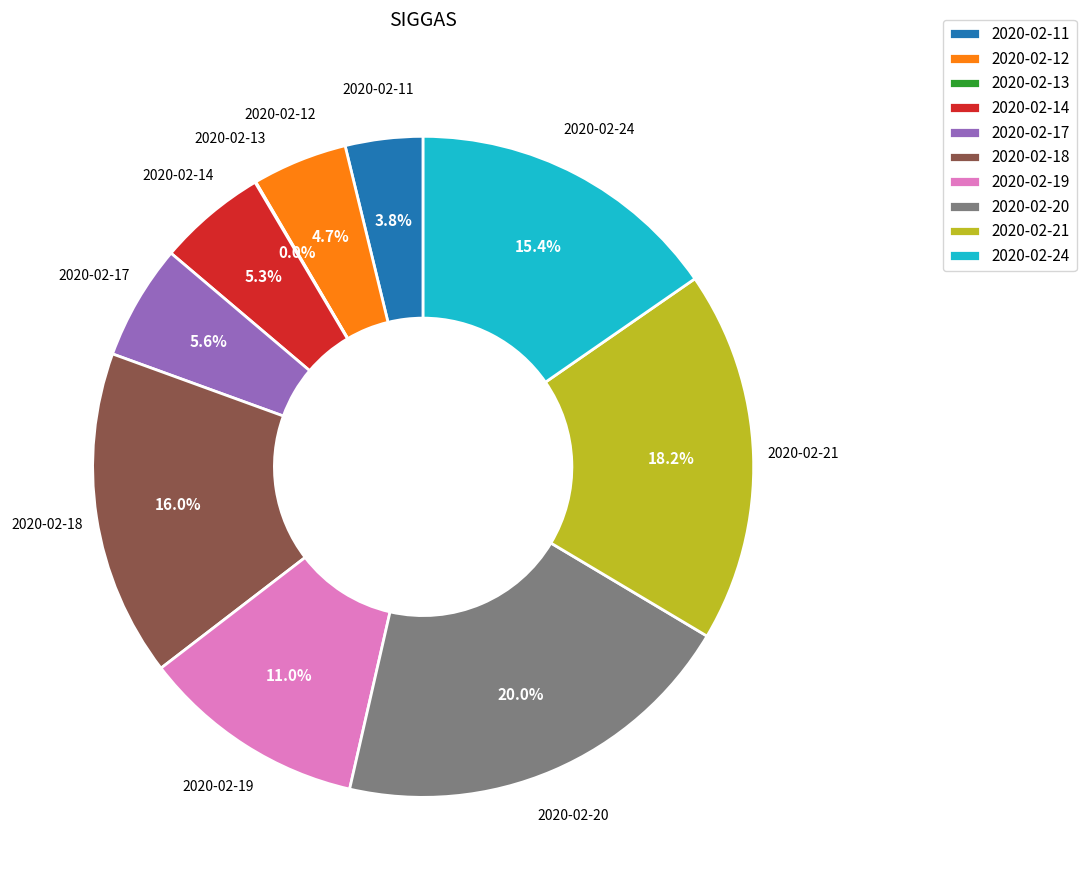

Does 2020-02-17 account for over 50% of the chart?

No